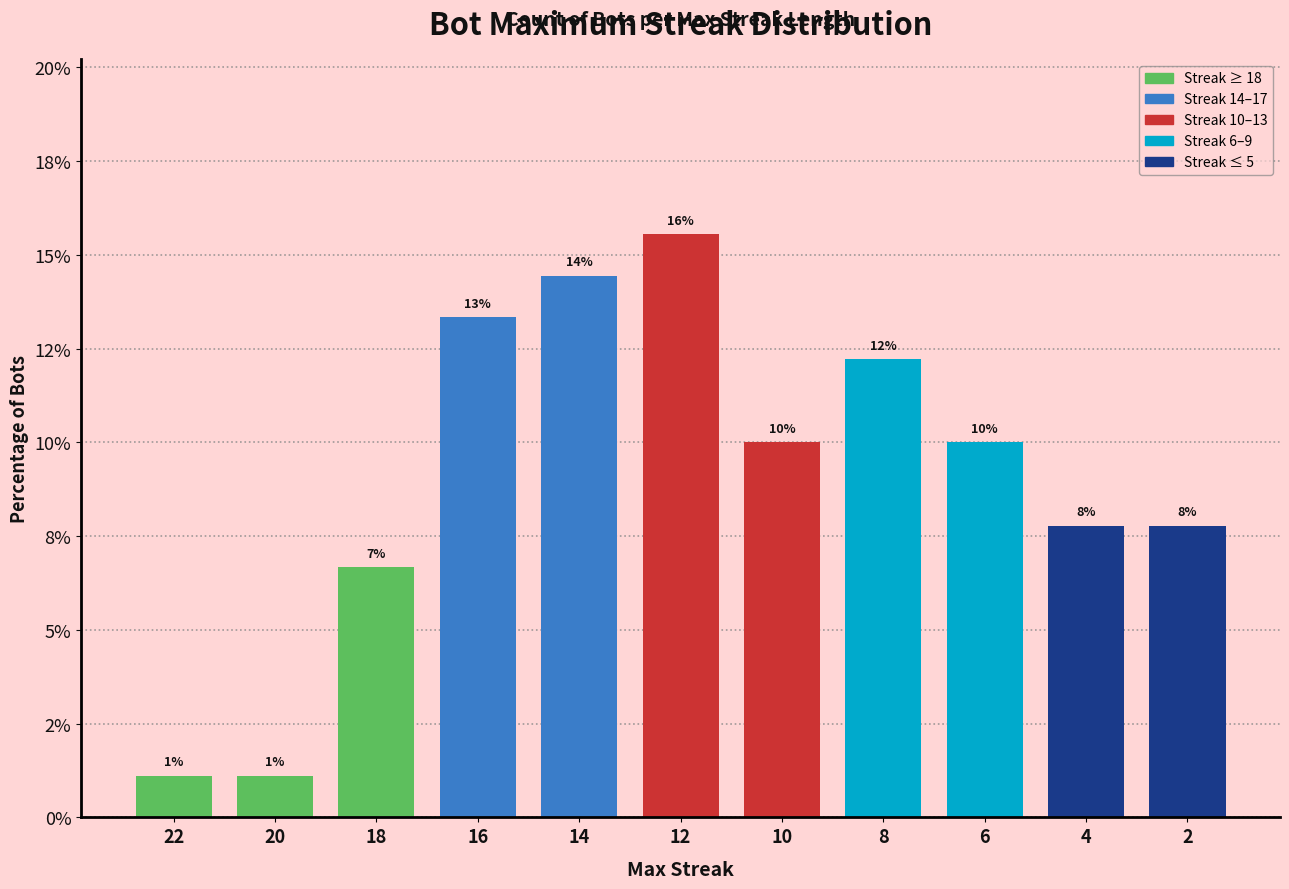

True or false: the data shows 10.6 at 18.

False